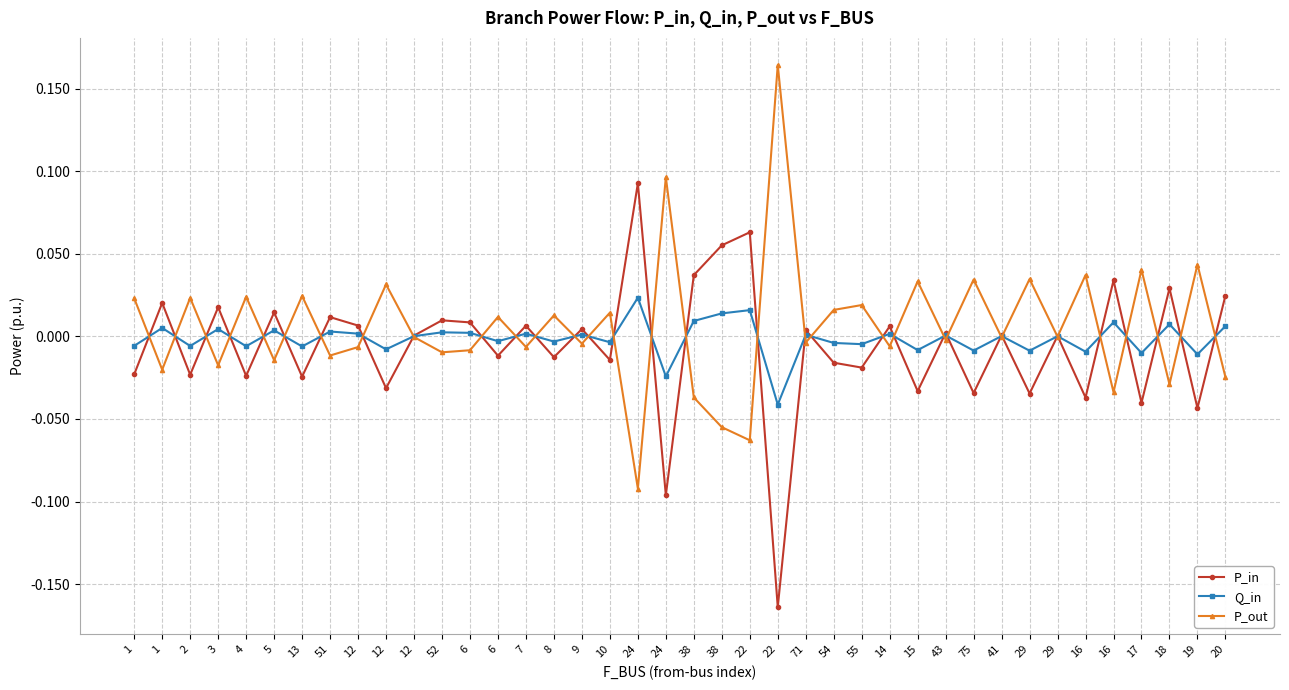

At which label does Q_in first exceed 0?

1